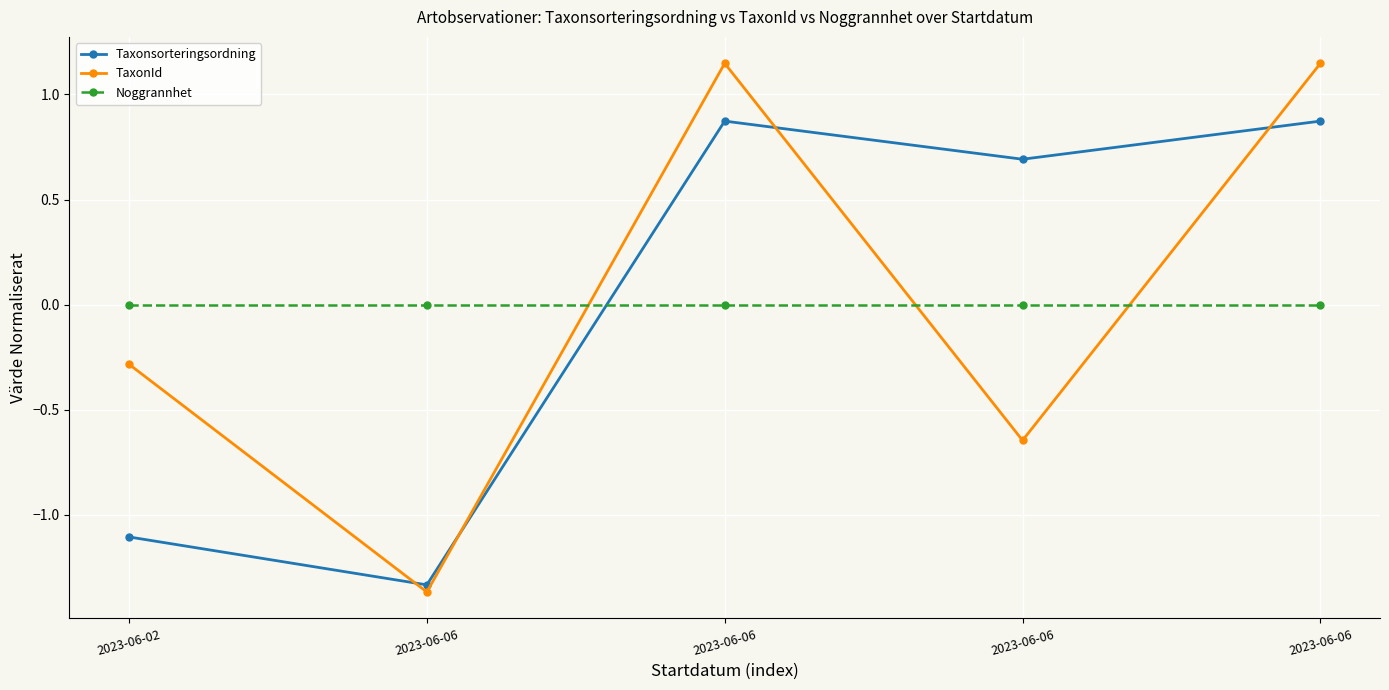

How many negative values does the TaxonId series have?

3